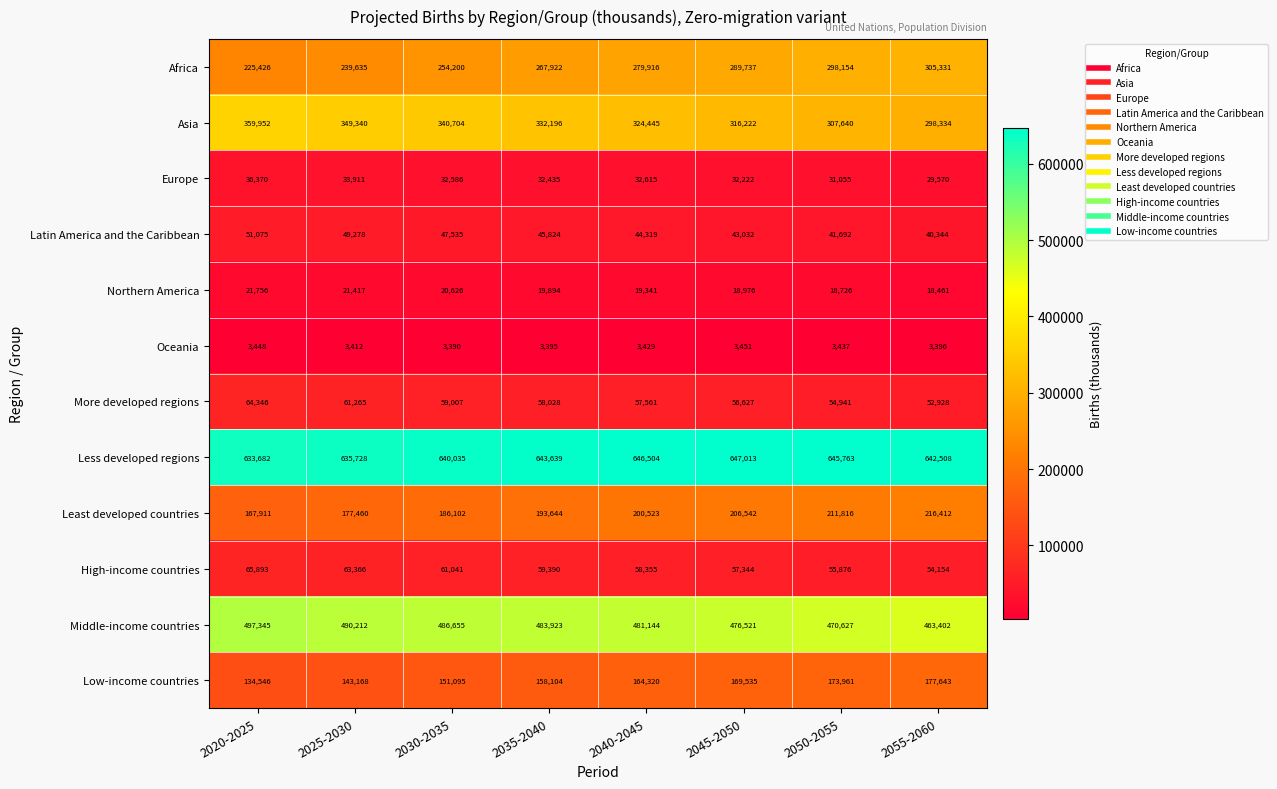

What is the spread (max minus min) of values at 2035-2040?

640244